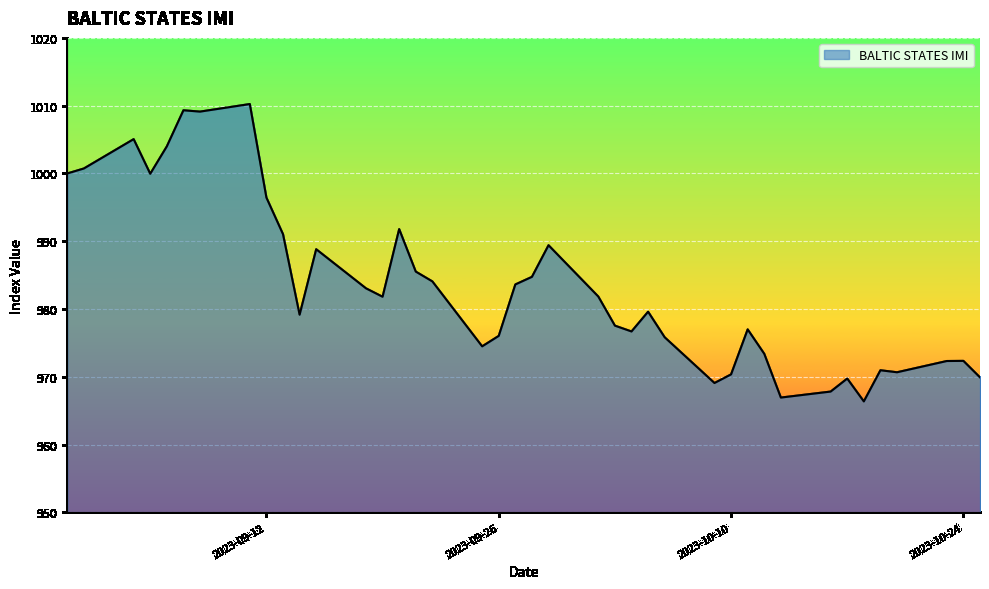

What is the maximum value shown in the chart?

1010.2